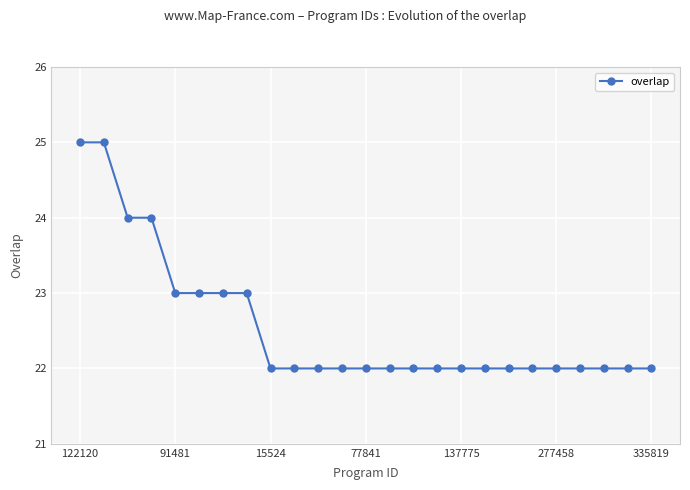

What is the average value?

23